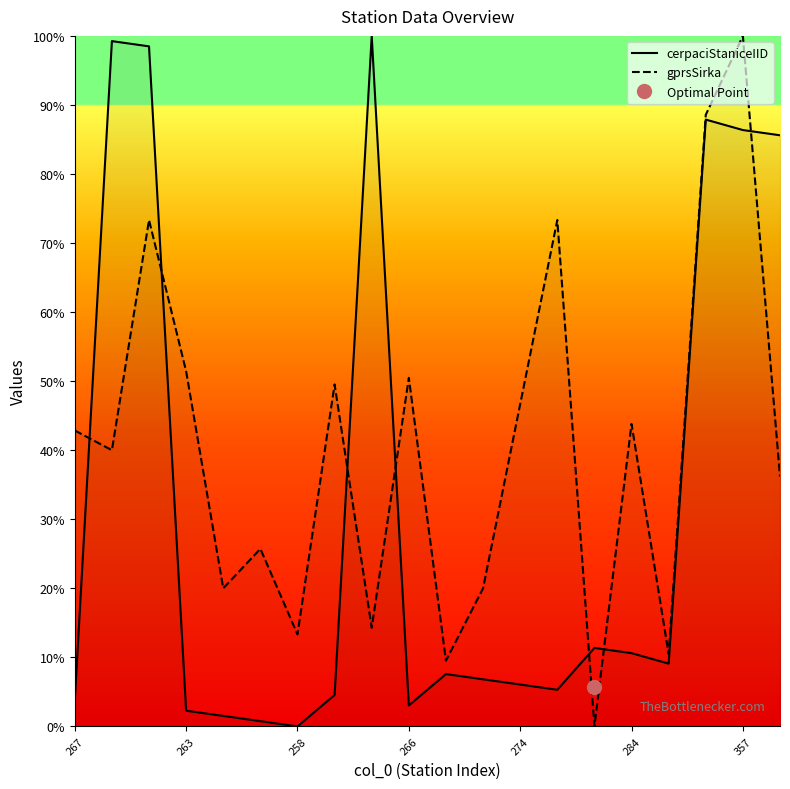

In cerpaciStaniceIID, how many points are lower than both neighbors (excluding endpoints)?

4